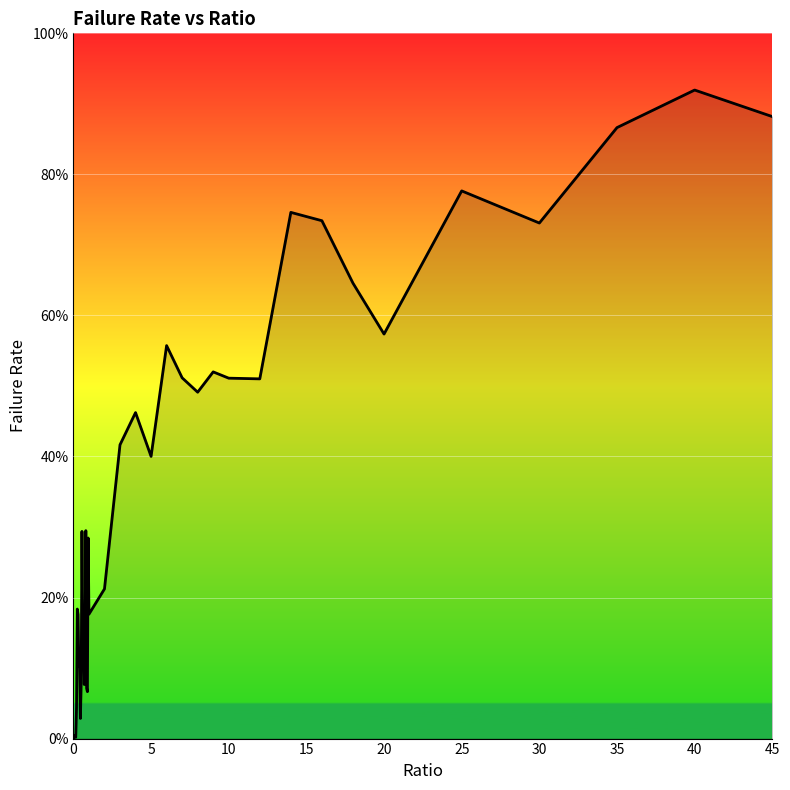

Reading right to left, extract all data points from this chart.

0.9	0.9	0.9	0.7	0.8	0.6	0.6	0.7	0.7	0.5	0.5	0.5	0.5	0.5	0.6	0.4	0.5	0.4	0.2	0.2	0.3	0.1	0.1	0.3	0.1	0.1	0.1	0.1	0.3	0.1	0.0	0.1	0.1	0.2	0.2	0.0	0.0	0.0	0.0	0.0